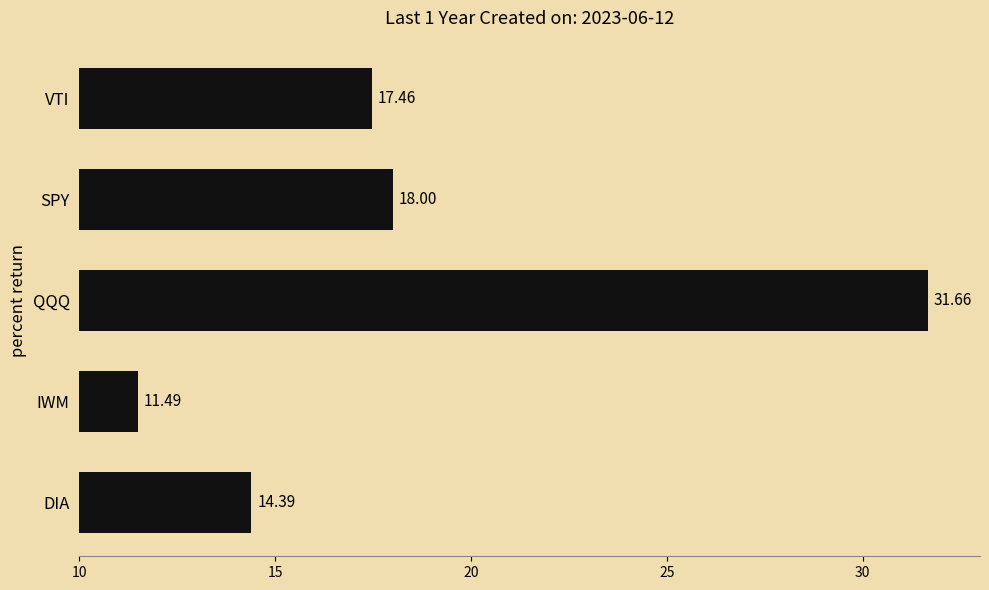

List the labels in order of value, smallest first.

IWM, DIA, VTI, SPY, QQQ